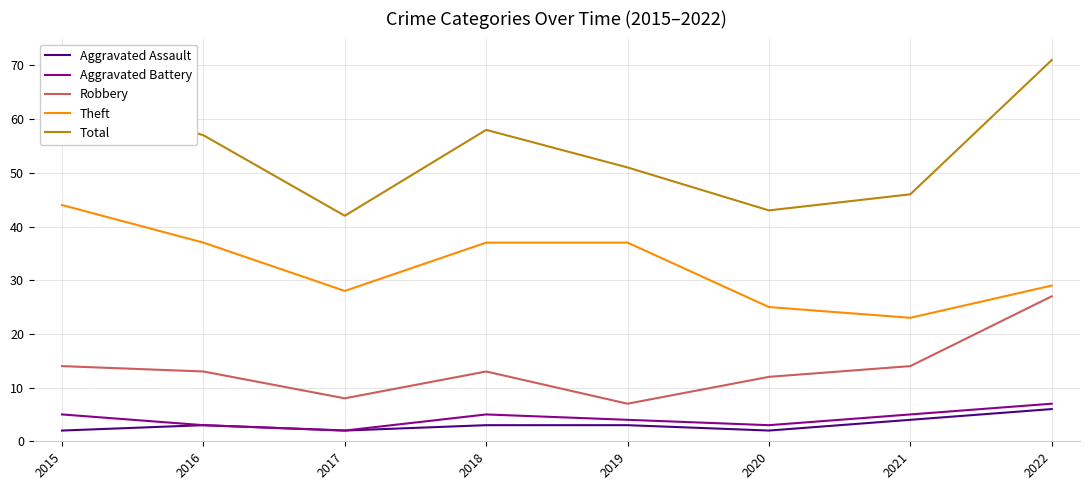

How many categories are shown in the chart?

8